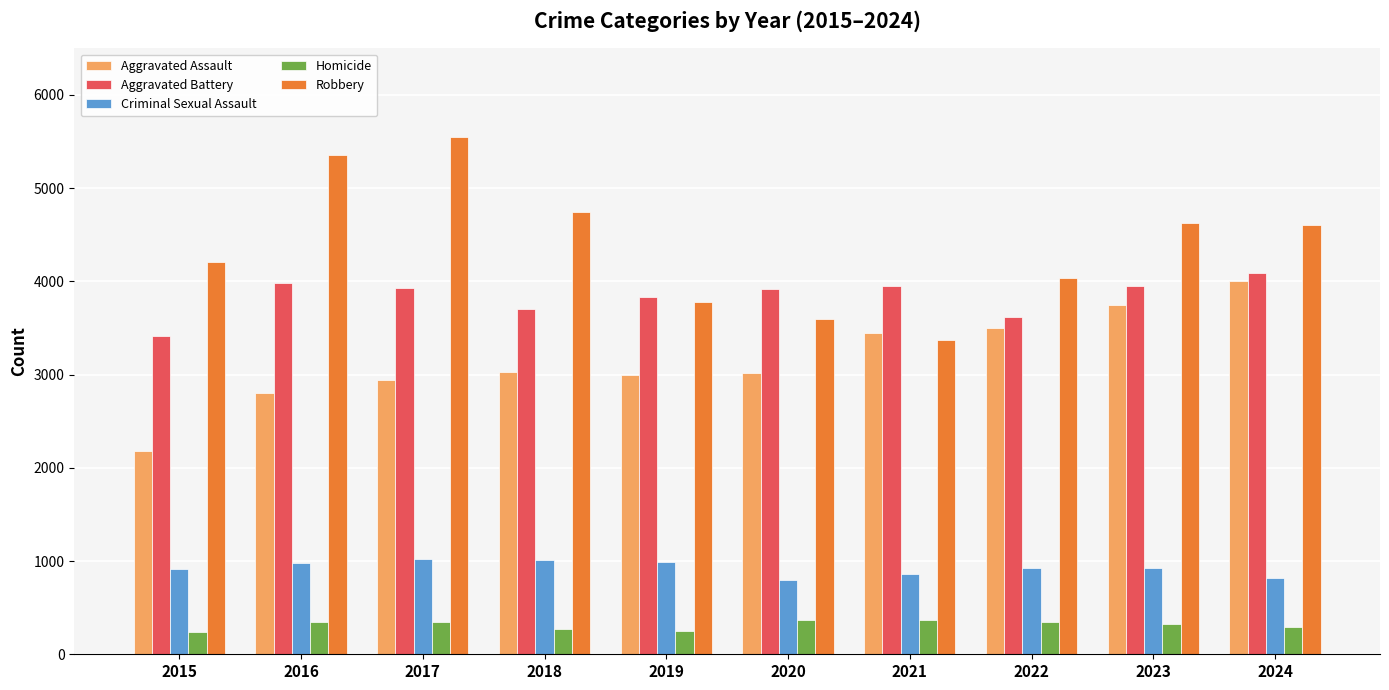

Rank the series by their maximum value, from lowest to highest.

Homicide, Criminal Sexual Assault, Aggravated Assault, Aggravated Battery, Robbery